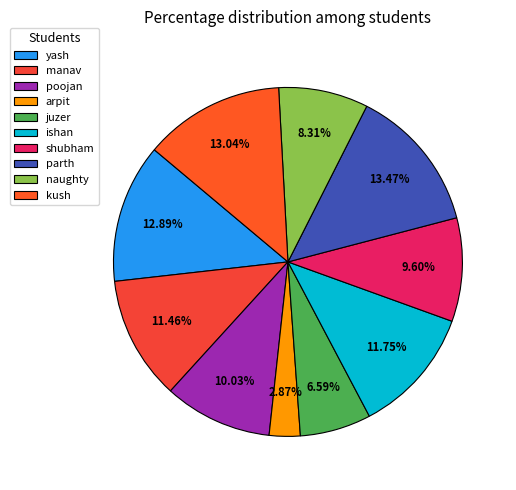

Which slice is the smallest?

arpit